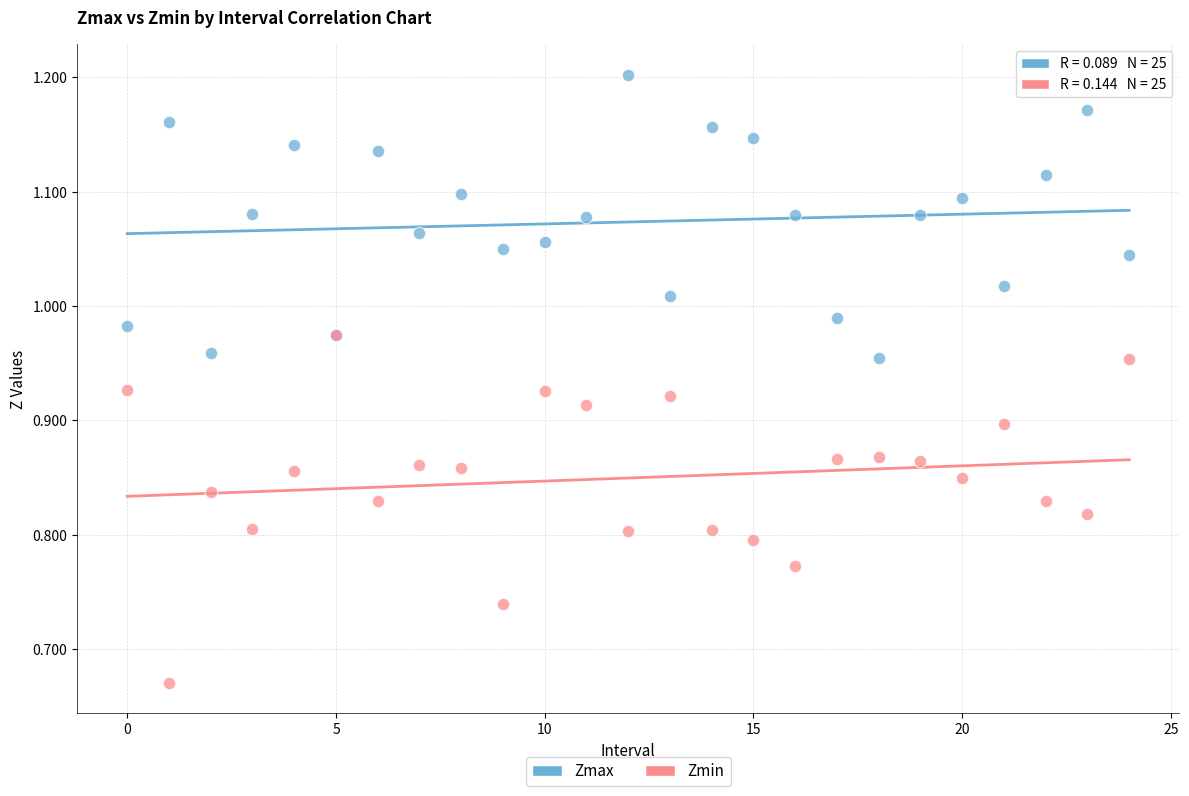

Which series has the widest spread of Y values?

Zmin